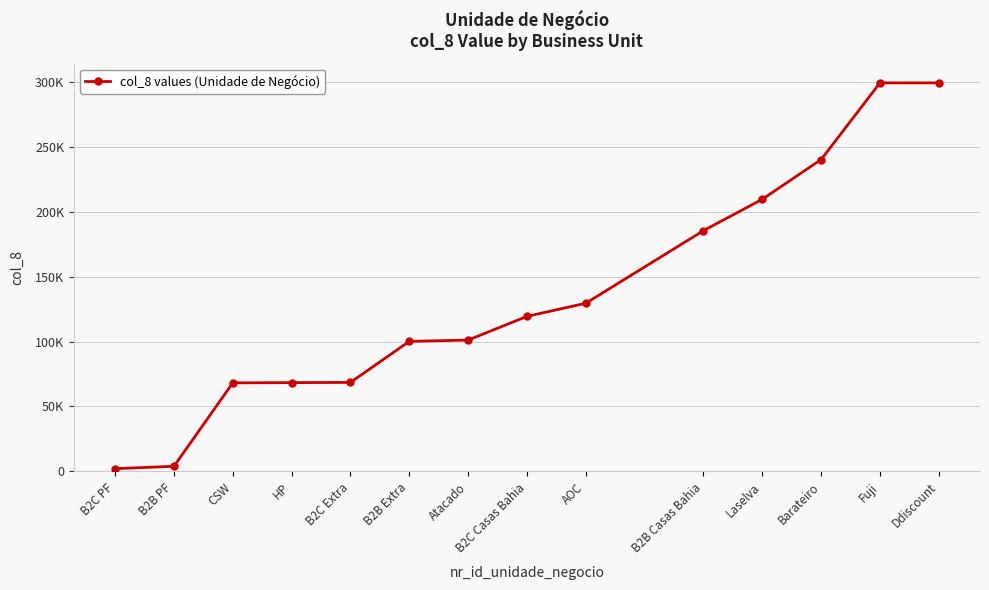

What is the ratio of the value at Laselva to the value at Barateiro?

0.9